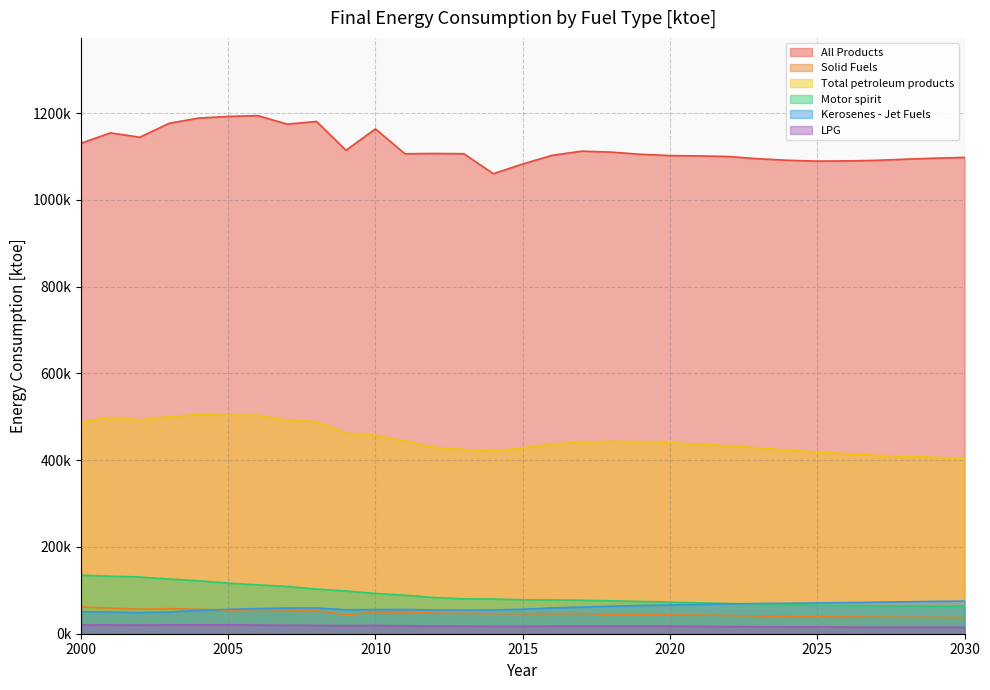

List the series in order of their peak value, highest first.

All Products, Total petroleum products, Motor spirit, Kerosenes - Jet Fuels, Solid Fuels, LPG